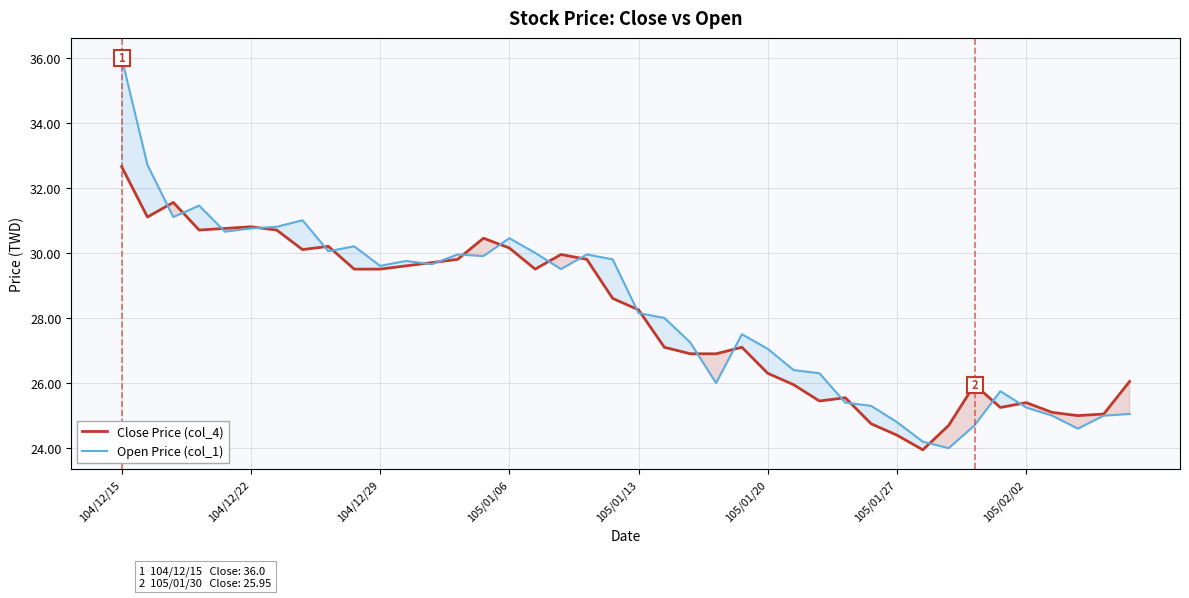

At which category is the sum across all series the highest?

104/12/15